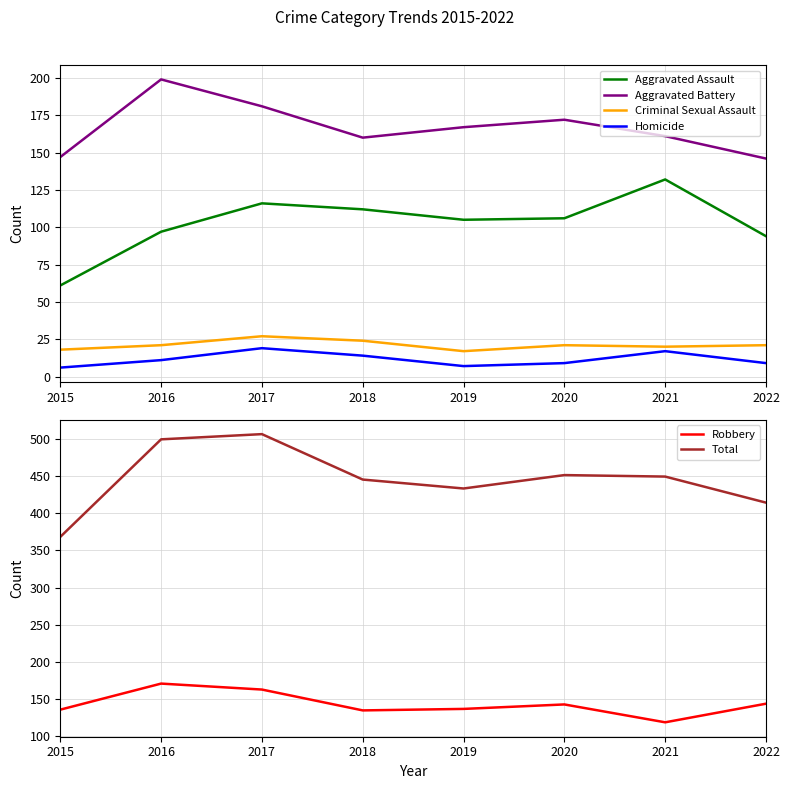

What is the sum of the Aggravated Battery values at 2022 and 2021?

307